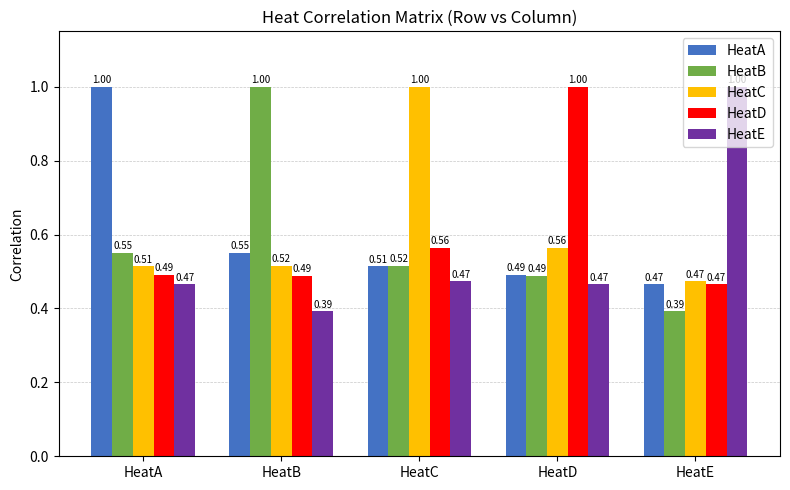

At which category is the sum across all series the highest?

HeatC